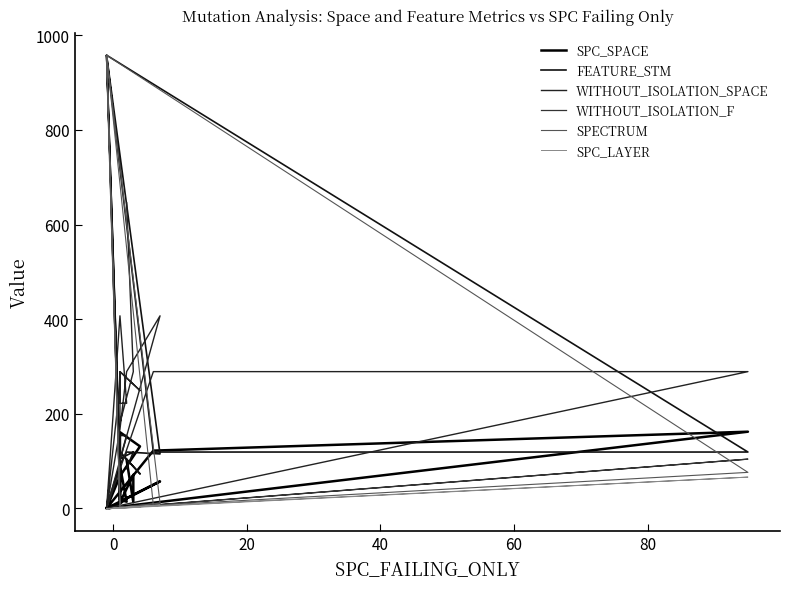

Where is the first local maximum for SPECTRUM?

20